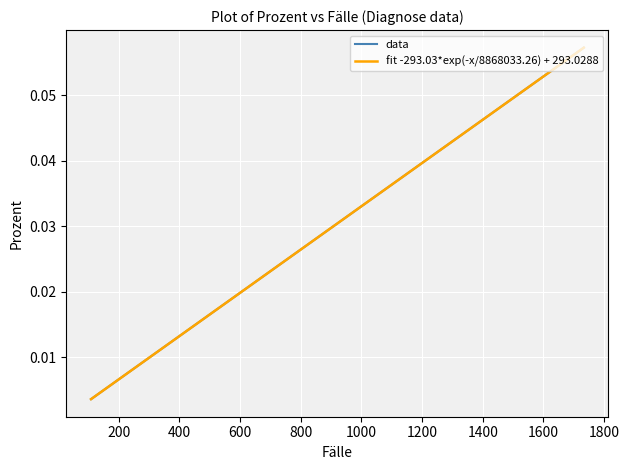

Reading right to left, extract all data points from this chart.

data: 0.1	0.0	0.0	0.0	0.0	0.0	0.0	0.0	0.0	0.0	0.0	0.0	0.0	0.0	0.0	0.0	0.0	0.0	0.0	0.0	0.0	0.0	0.0	0.0	0.0	0.0	0.0	0.0	0.0	0.0	0.0	0.0	0.0	0.0	0.0	0.0	0.0	0.0	0.0	0.0
fit -293.03*exp(-x/8868033.26) + 293.0288: 0.1	0.0	0.0	0.0	0.0	0.0	0.0	0.0	0.0	0.0	0.0	0.0	0.0	0.0	0.0	0.0	0.0	0.0	0.0	0.0	0.0	0.0	0.0	0.0	0.0	0.0	0.0	0.0	0.0	0.0	0.0	0.0	0.0	0.0	0.0	0.0	0.0	0.0	0.0	0.0